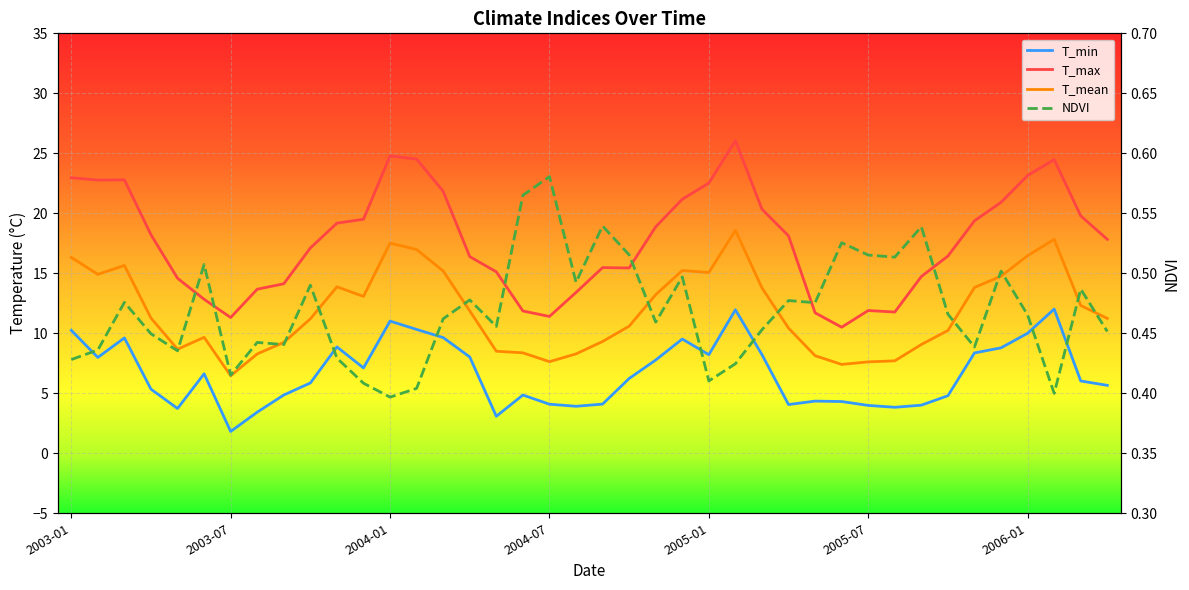

At how many categories does at least one series exceed 23?

5